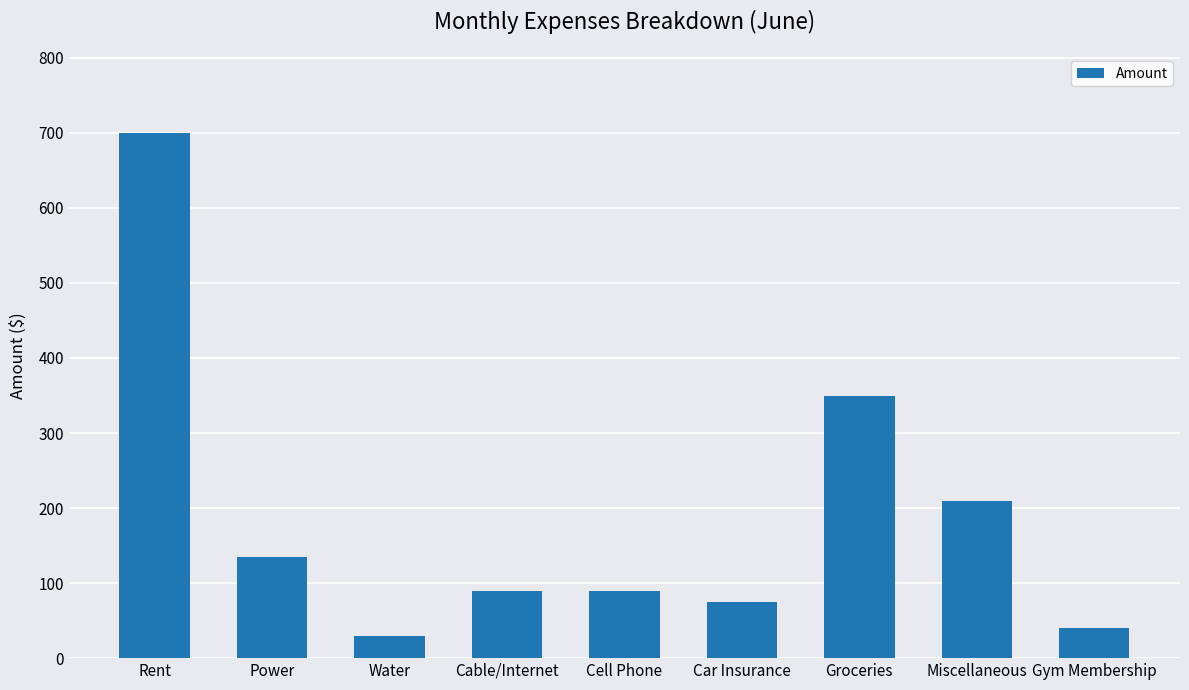

What is the sum of all values?

1720